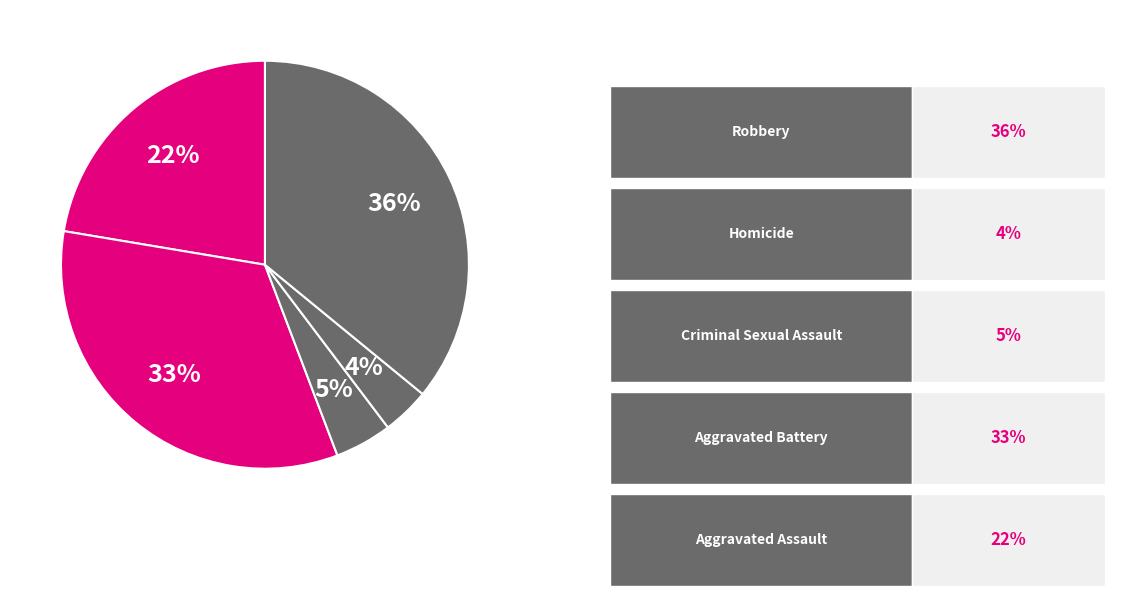

How many segments does this pie chart have?

5